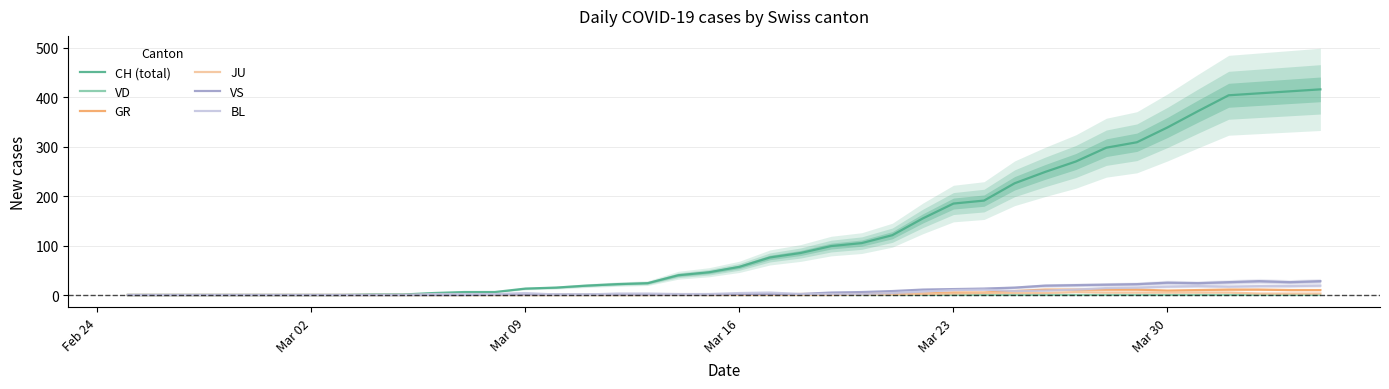

What is the maximum value for CH (total)?

416